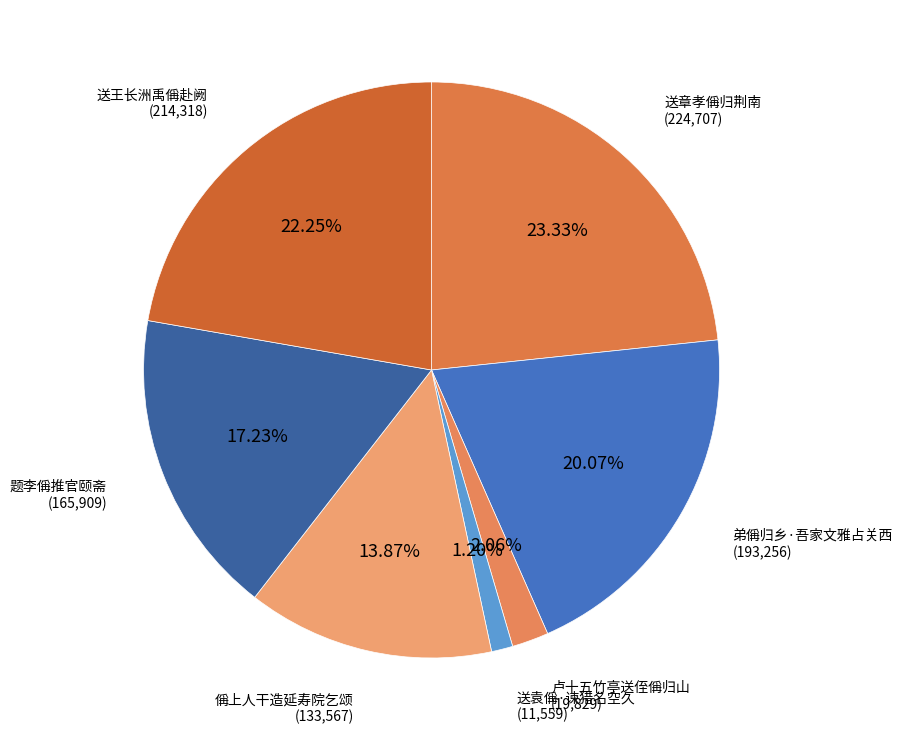

Is 送章孝偁归荆南 the majority of the pie?

No